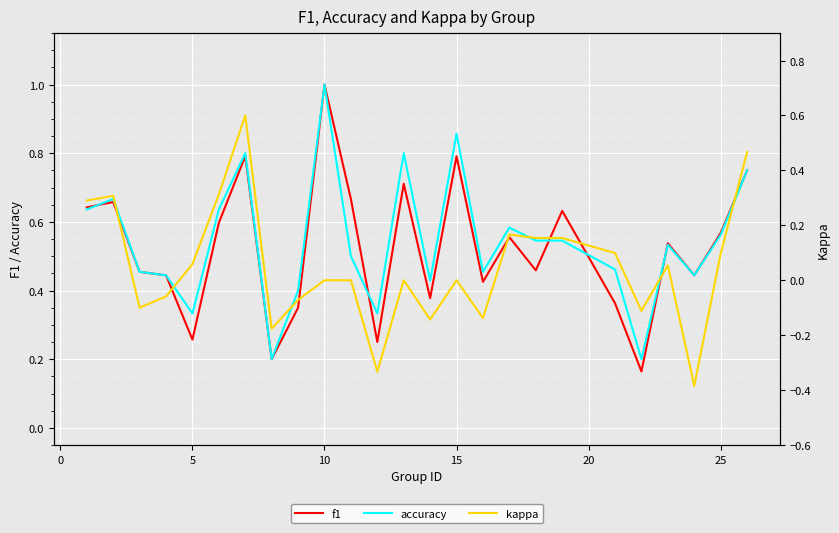

What is the difference between the maximum and minimum values in the kappa series?

1.0